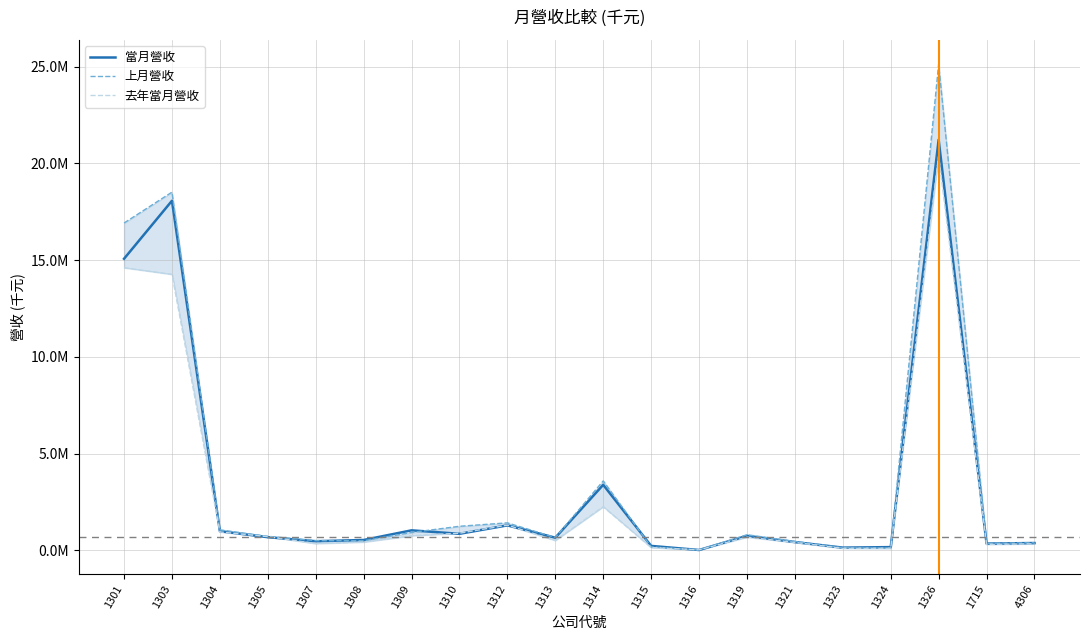

True or false: 上月營收 has a value of 16918837 at 1301.

True